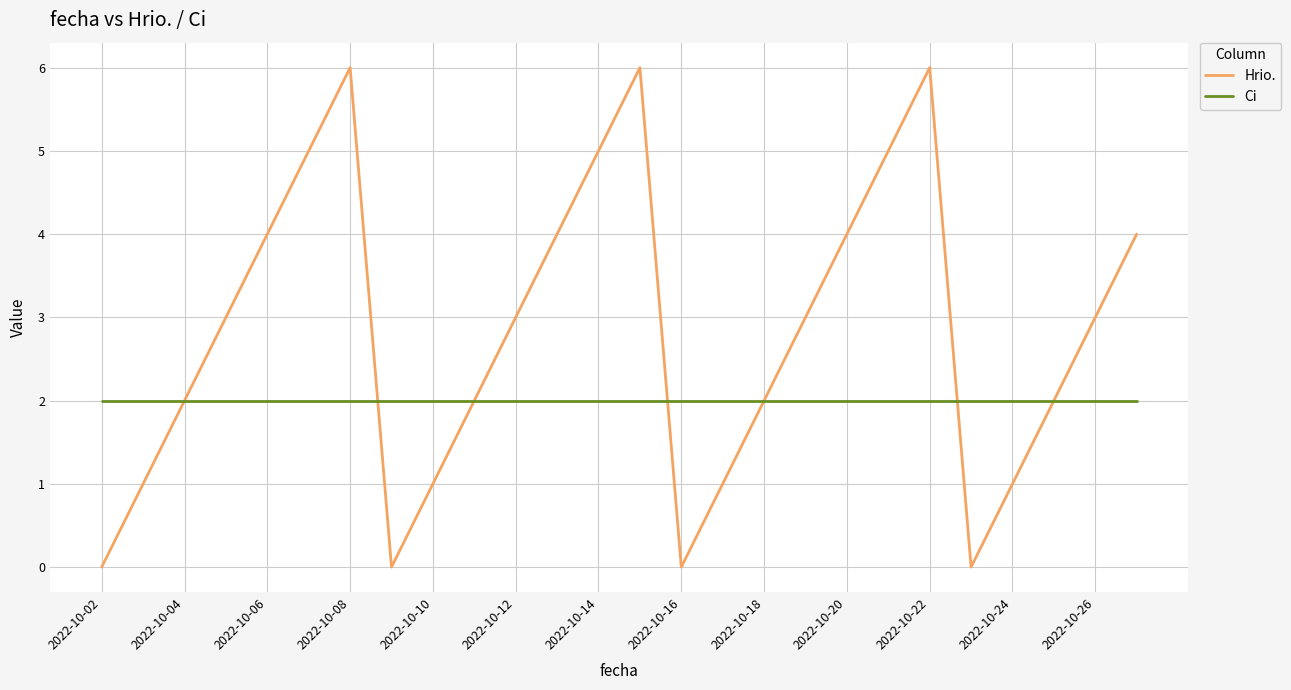

What is the maximum value shown in the chart?

6